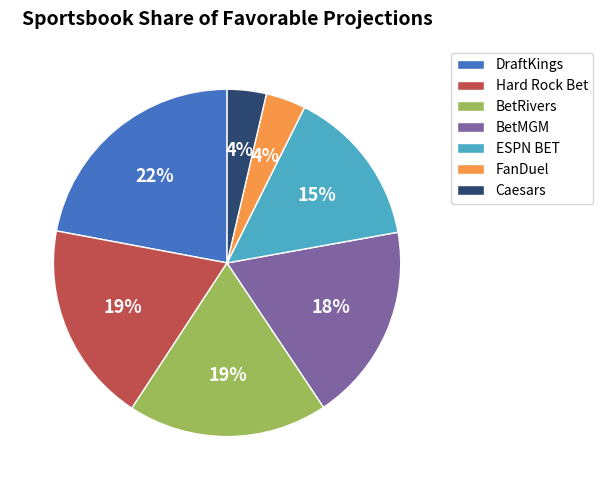

To the nearest percent, what is the difference between the largest and smallest slice percentages?

18%